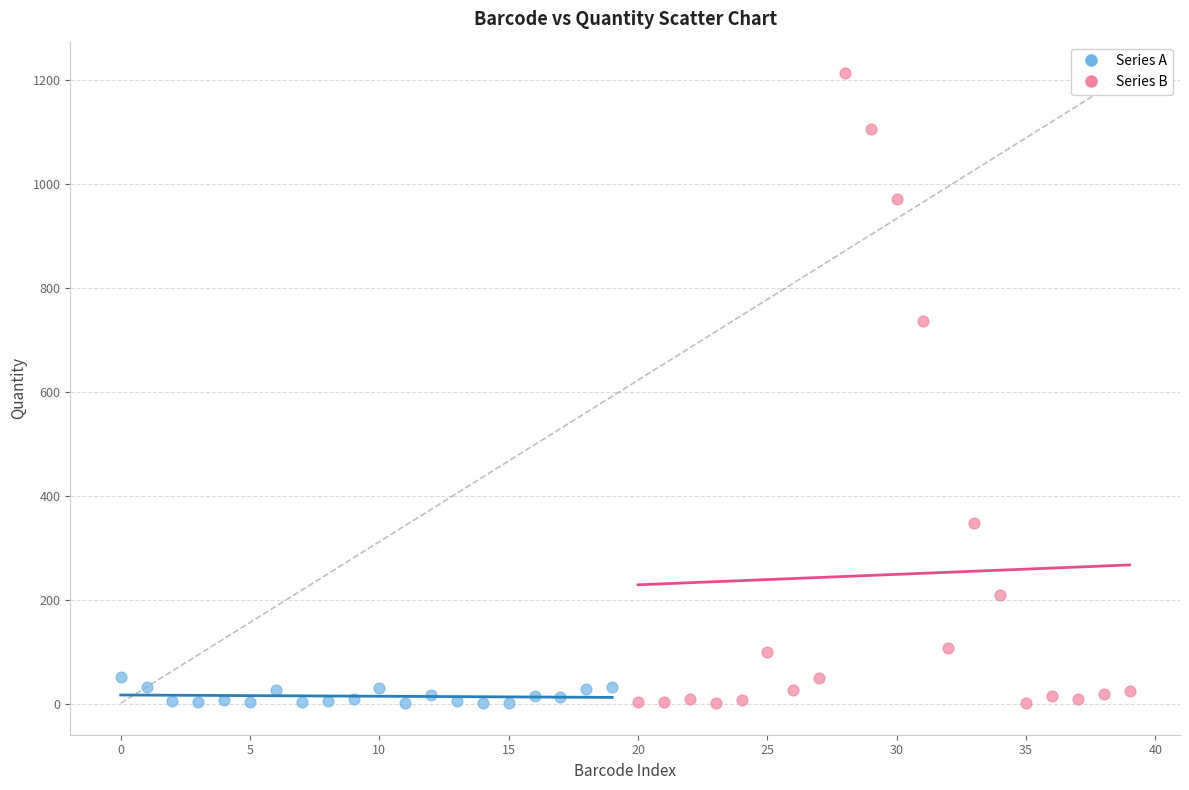

Which series has the largest Y range (max minus min)?

Series B